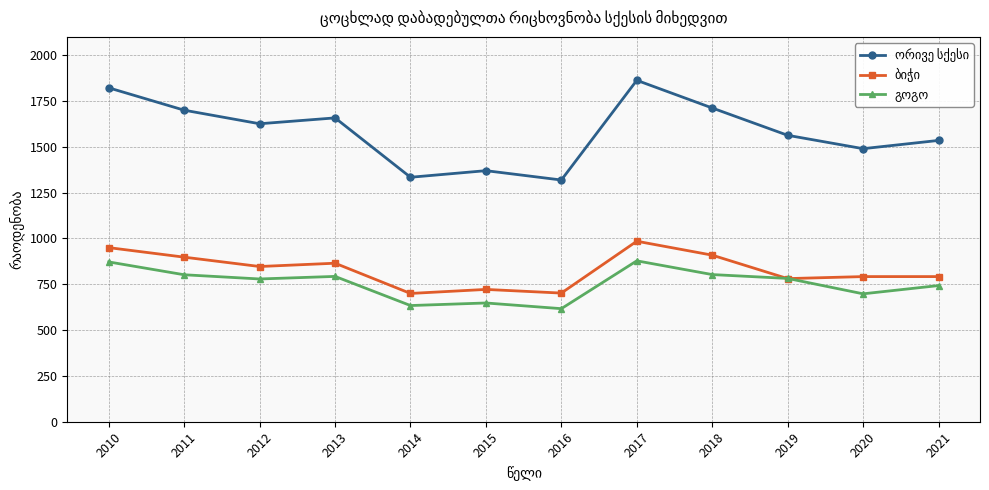

What is the maximum value shown in the chart?

1863